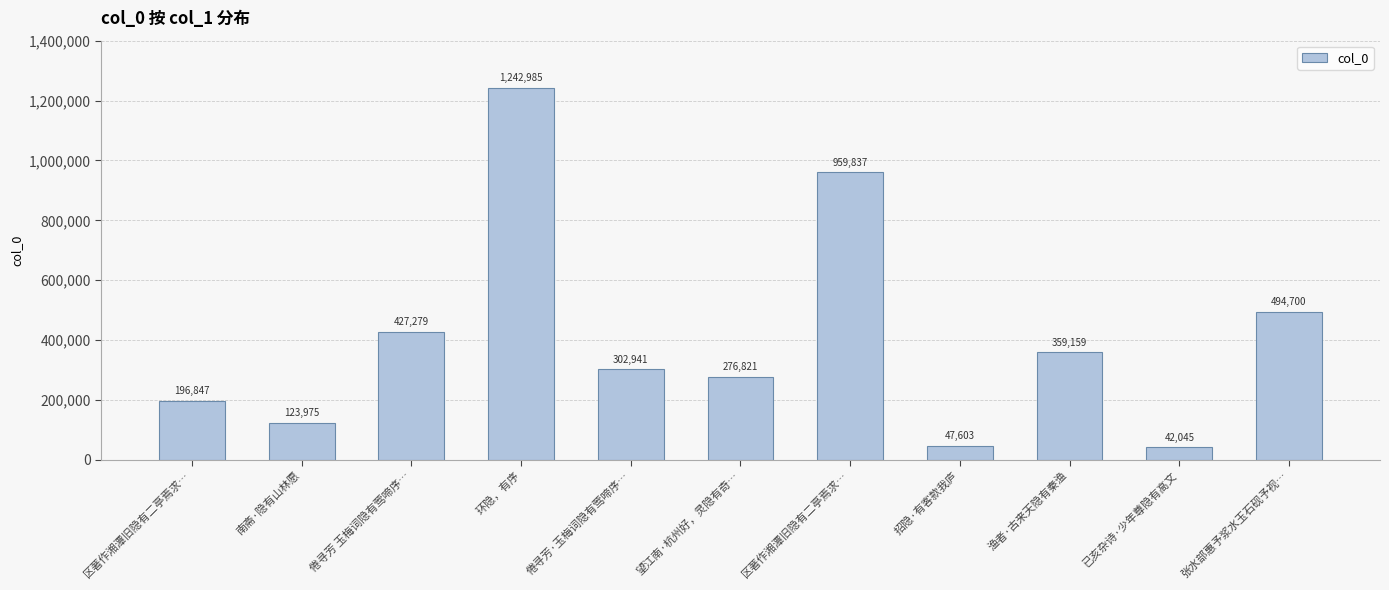

What is the difference between the second highest and minimum values?

917792